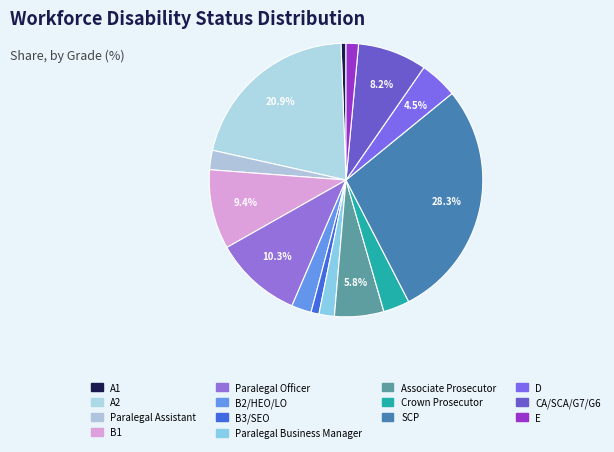

Is it true that B2/HEO/LO is 1% of the pie?

False